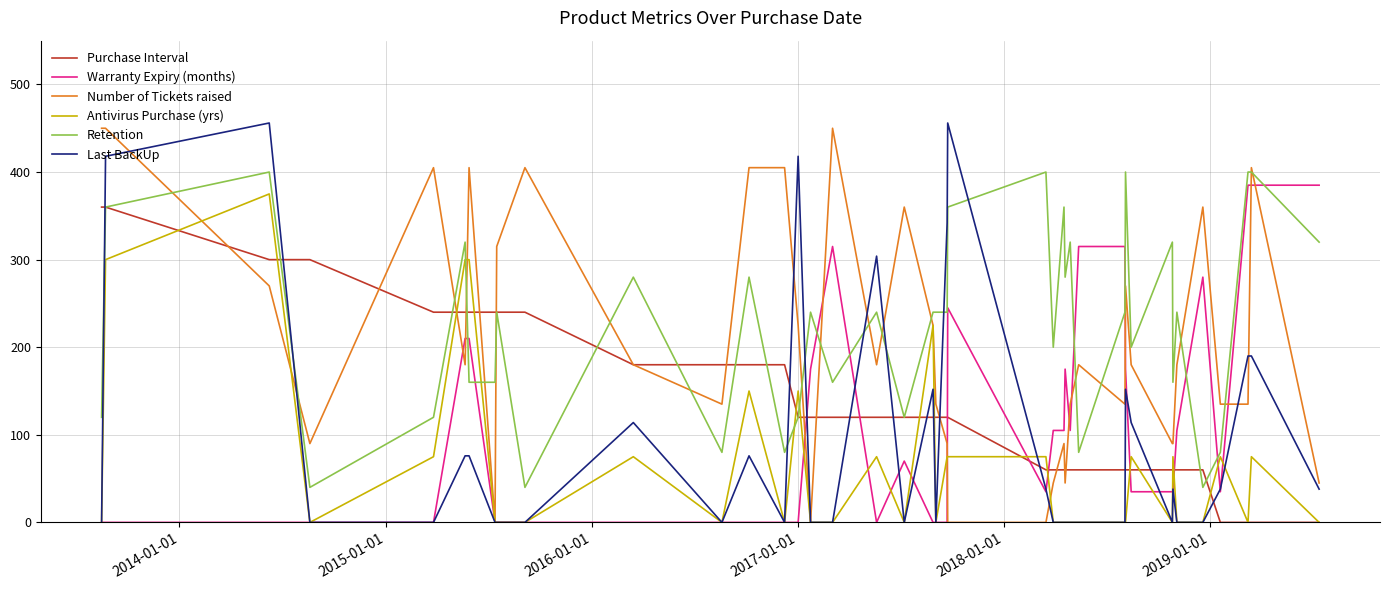

What are all the series names shown in the legend?

Purchase Interval, Warranty Expiry (months), Number of Tickets raised, Antivirus Purchase (yrs), Retention, Last BackUp